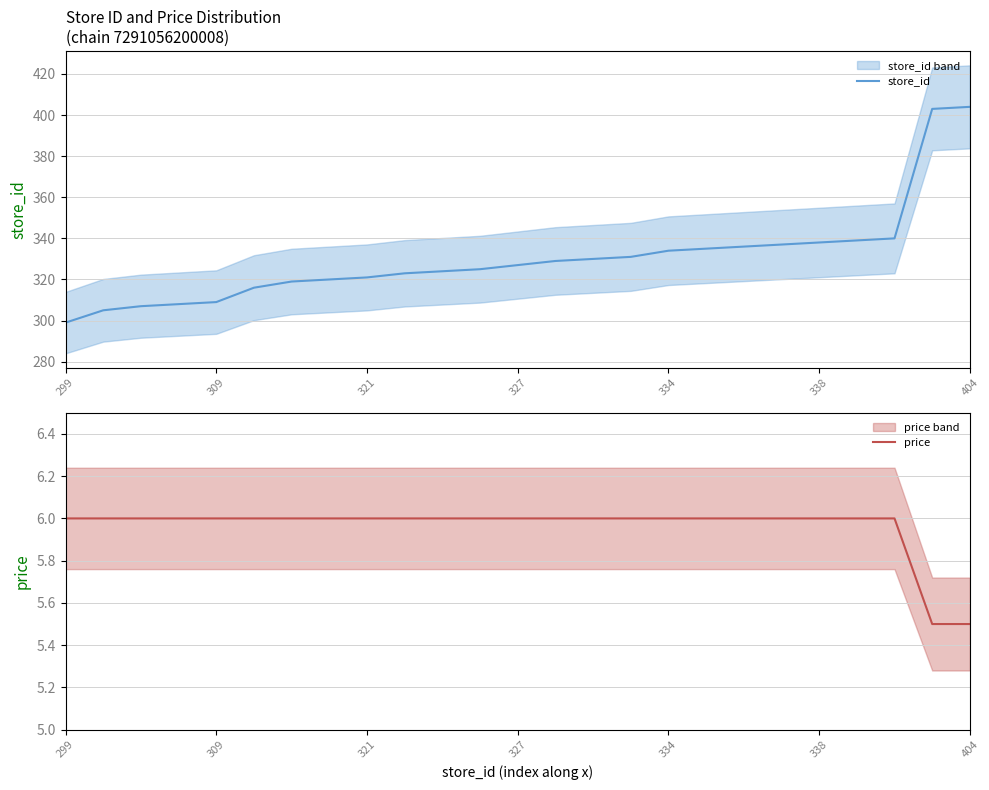

What is the average value of the price series?

6.0